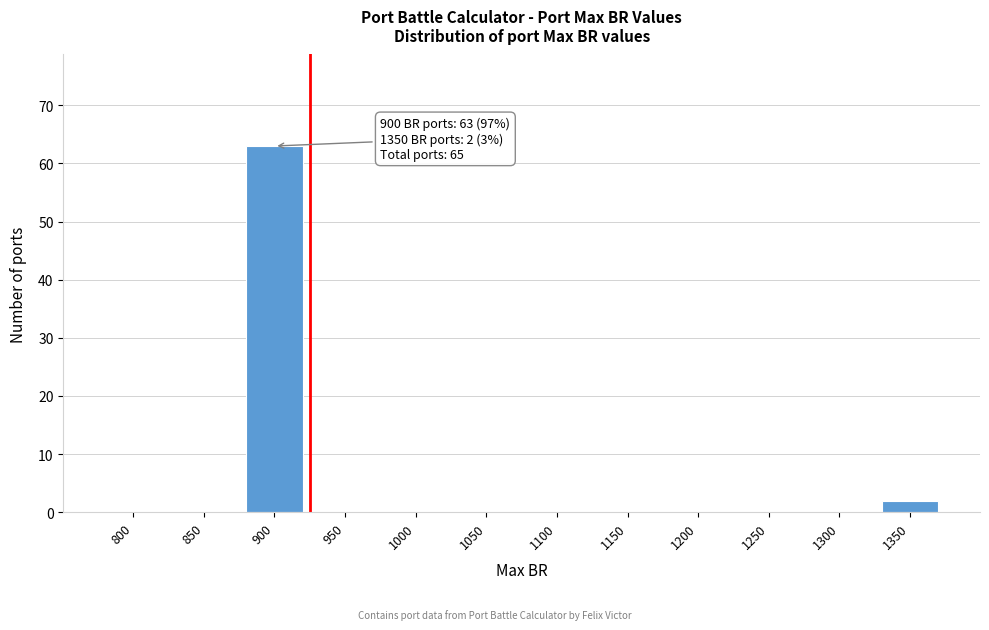

Reading left to right, list all the values displayed in this chart.

800=0	850=0	900=63	950=0	1000=0	1050=0	1100=0	1150=0	1200=0	1250=0	1300=0	1350=2